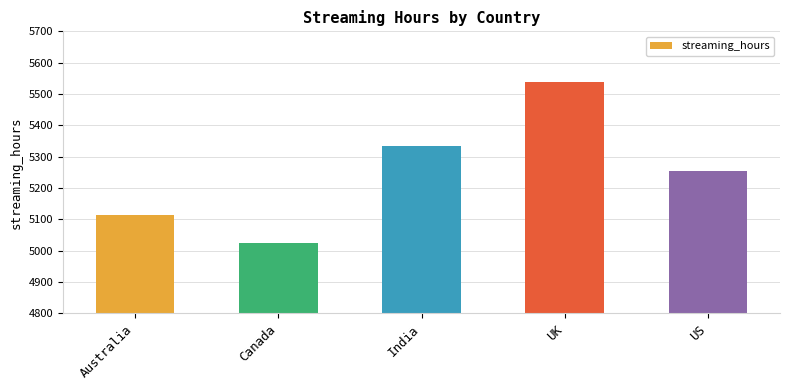

Which label corresponds to the largest value in the chart?

UK